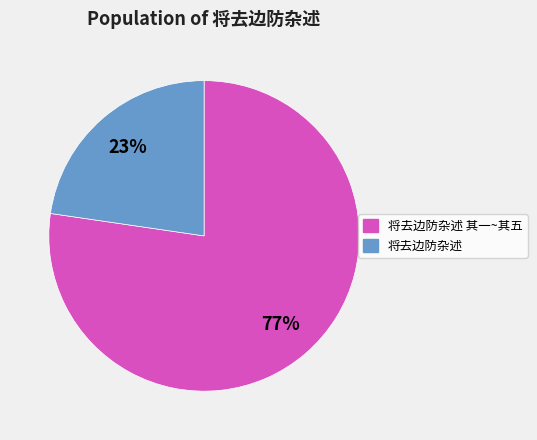

Is there any slice that represents more than half of the pie?

Yes